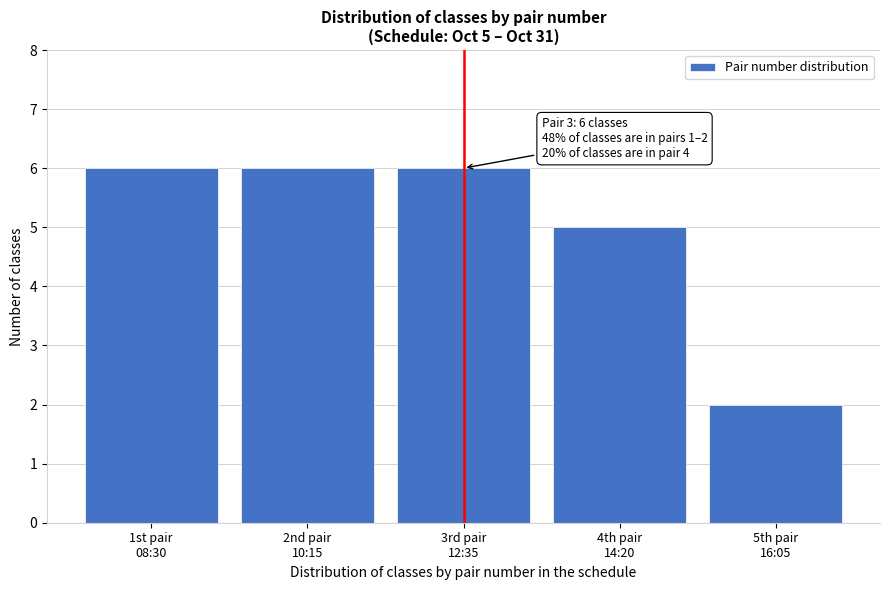

Reading right to left, extract all data points from this chart.

2	5	6	6	6